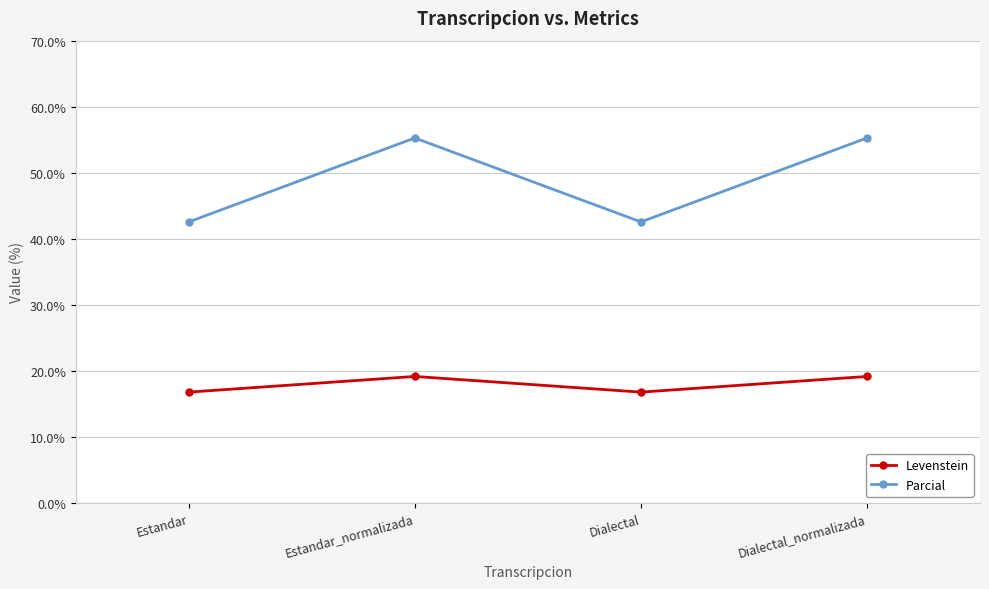

What is the spread (max minus min) of values at Dialectal?

25.8